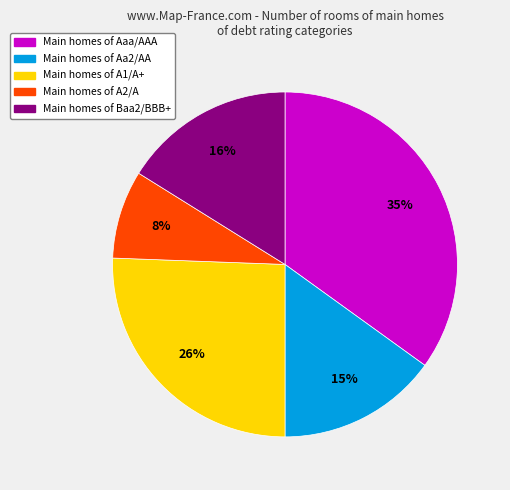

Is there any slice that represents more than half of the pie?

No